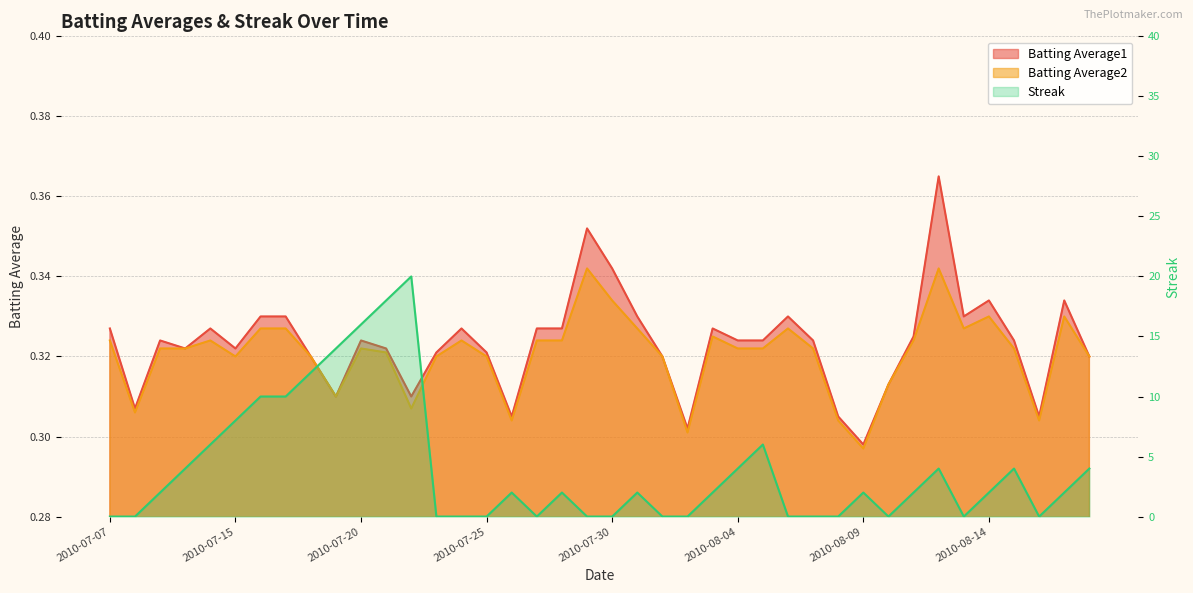

Count the Batting Average2 values in the range 0 to 1.

40